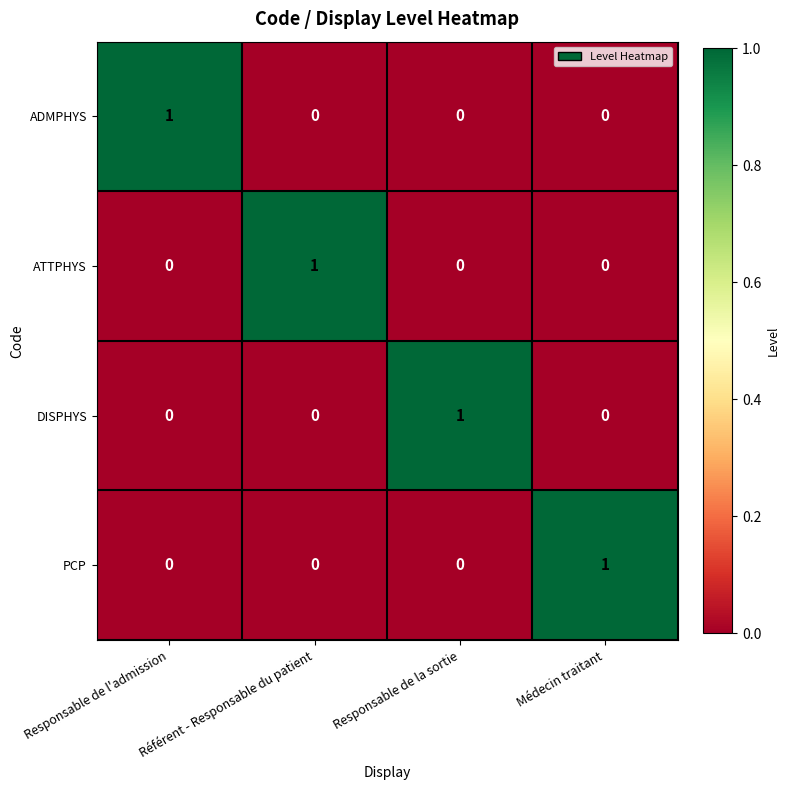

What is the difference between the highest and lowest values at Médecin traitant?

1